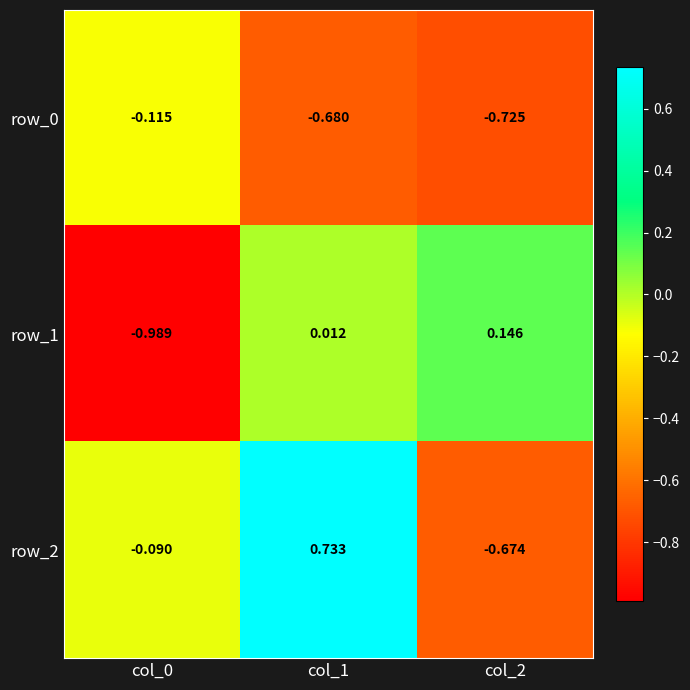

Between col_0 and col_2, which series saw the biggest shift?

row_1